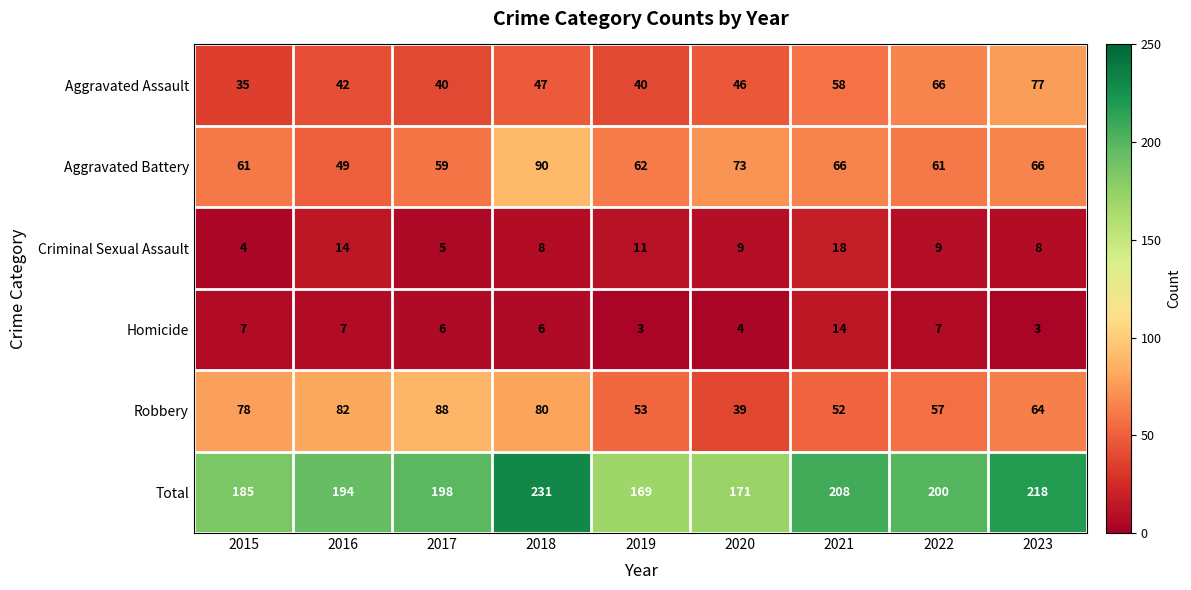

What is the sum of all Aggravated Assault values?

451